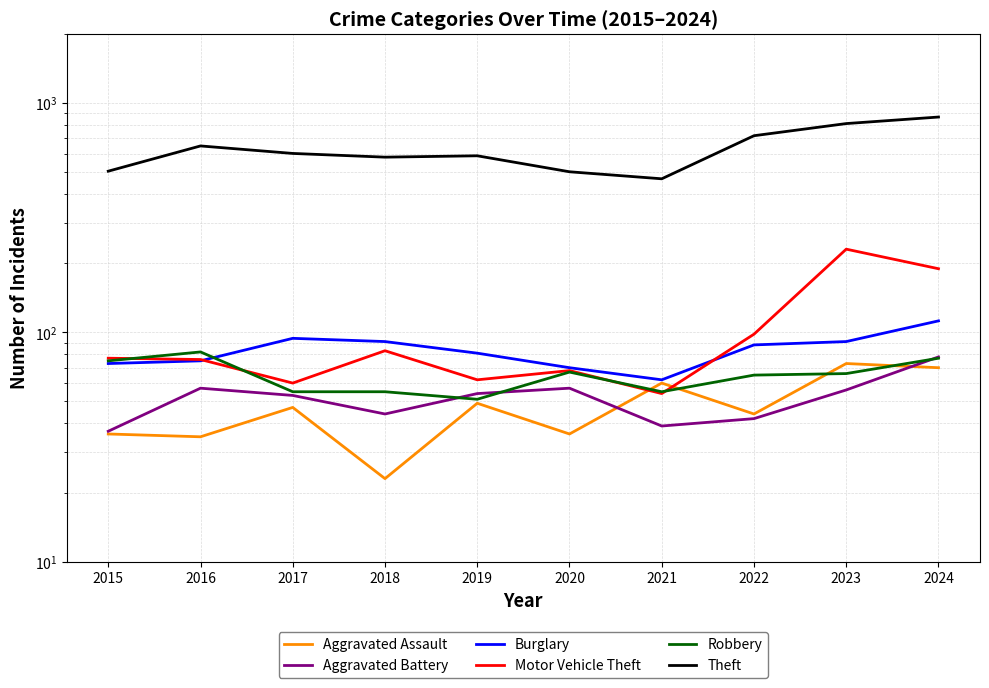

What is the difference between the second highest and minimum values in the Aggravated Assault series?

47